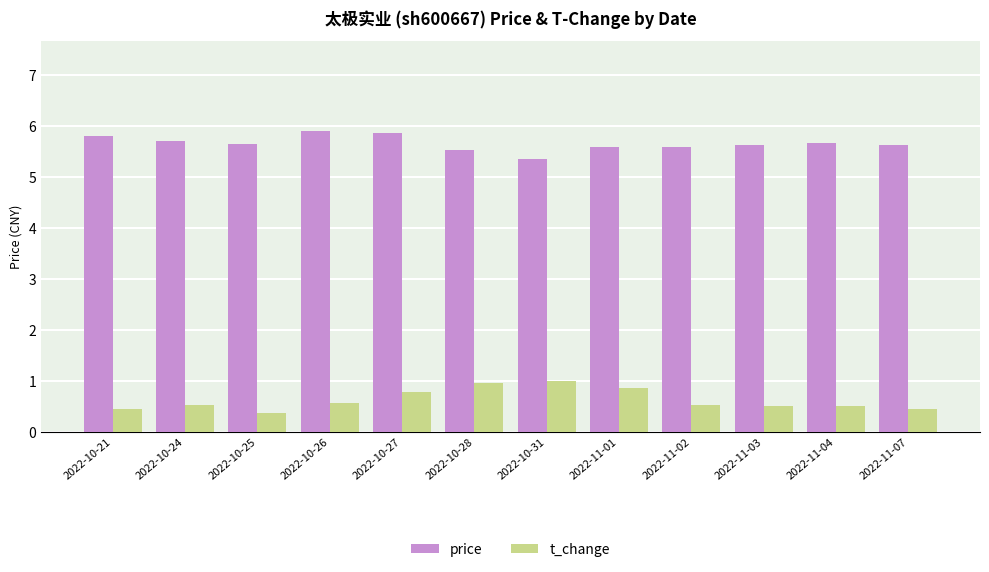

What is the difference between the highest and lowest values at 2022-11-02?

5.1